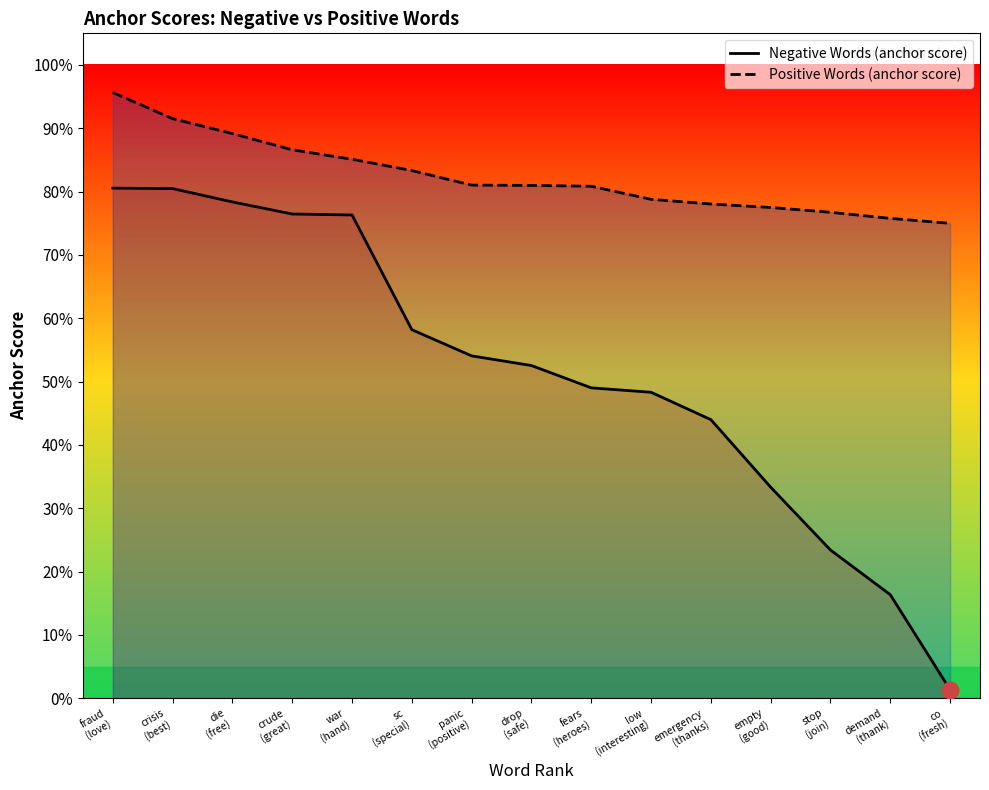

Is the value of Positive Words (anchor score) at demand
(thank) greater than the value of Negative Words (anchor score) at die
(free)?

No